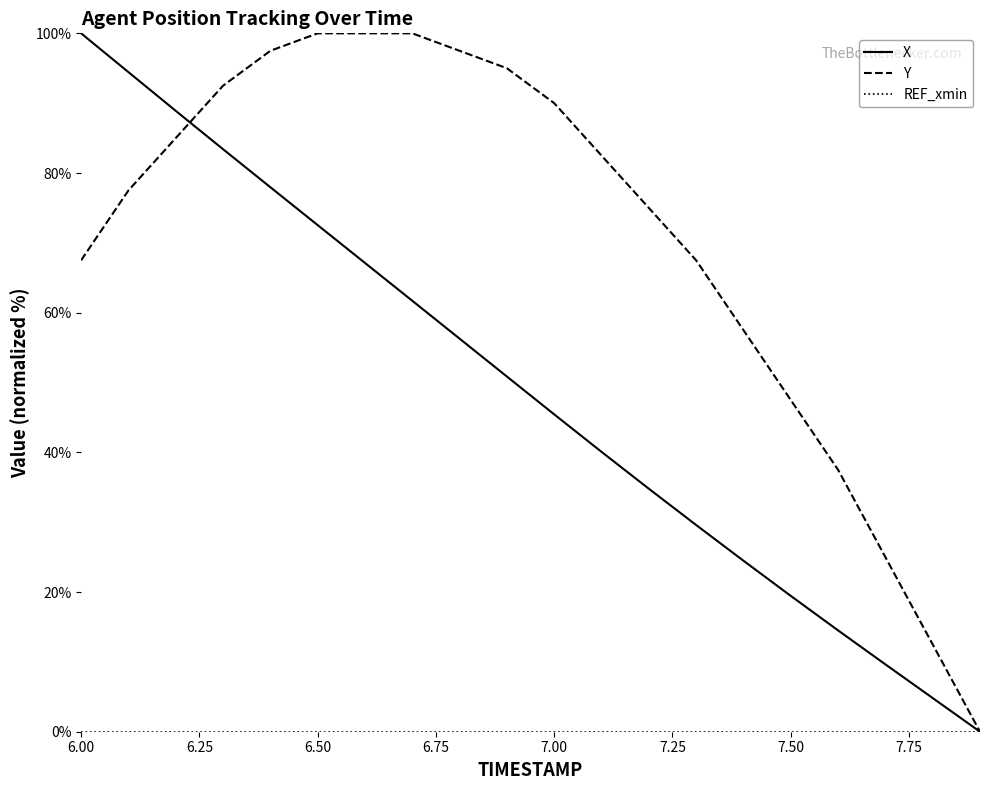

What is the highest value of the X series?

100.0